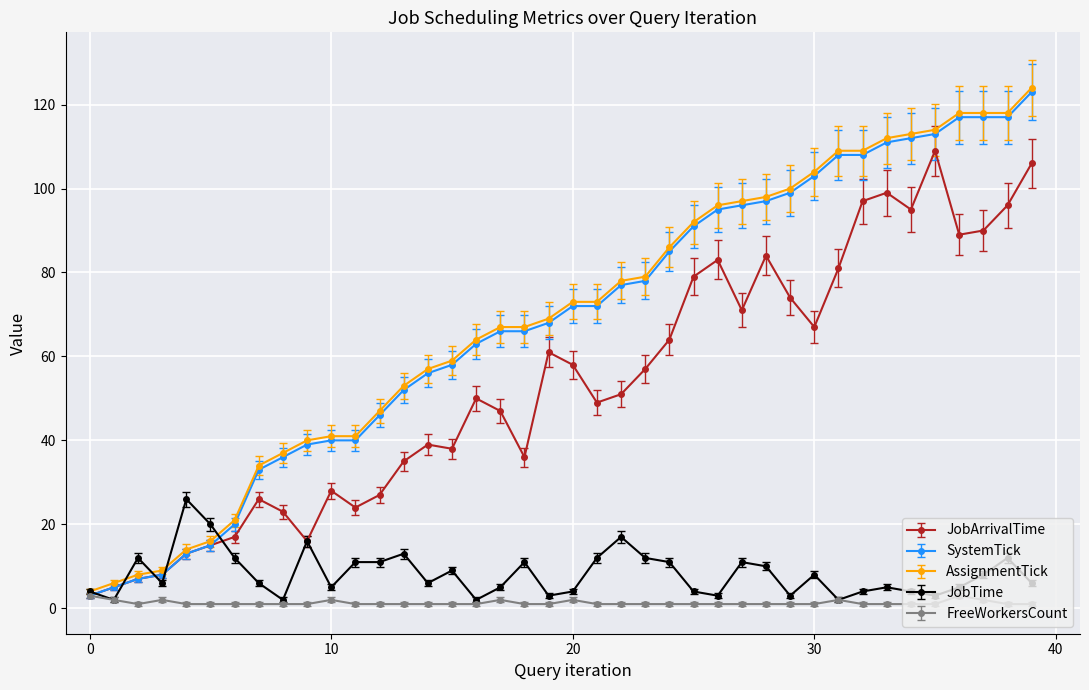

What is the maximum value shown in the chart?

124